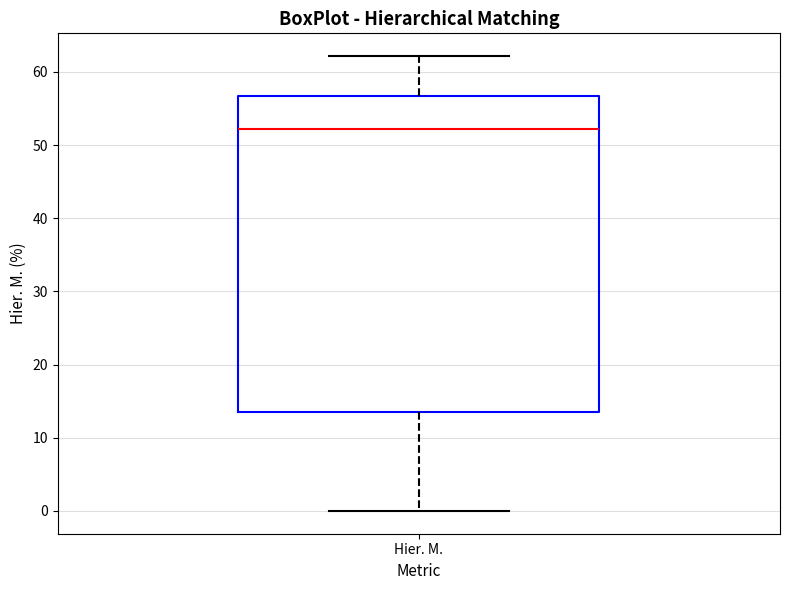

Where does the median line of the box for Hier. M. sit on the y-axis? The values are not printed on the chart, so give them approximately, as read against the axis.

52